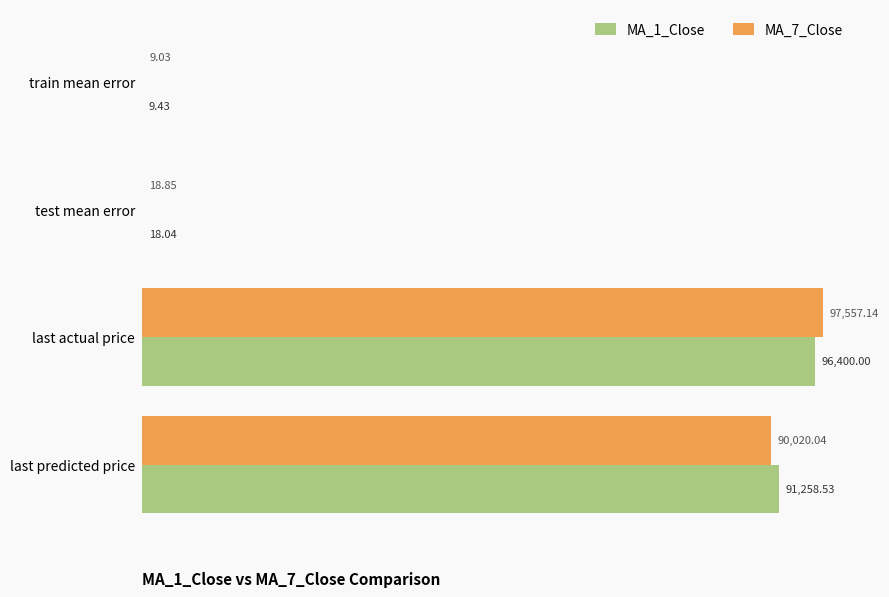

What is the sum of all MA_7_Close values?

187605.1